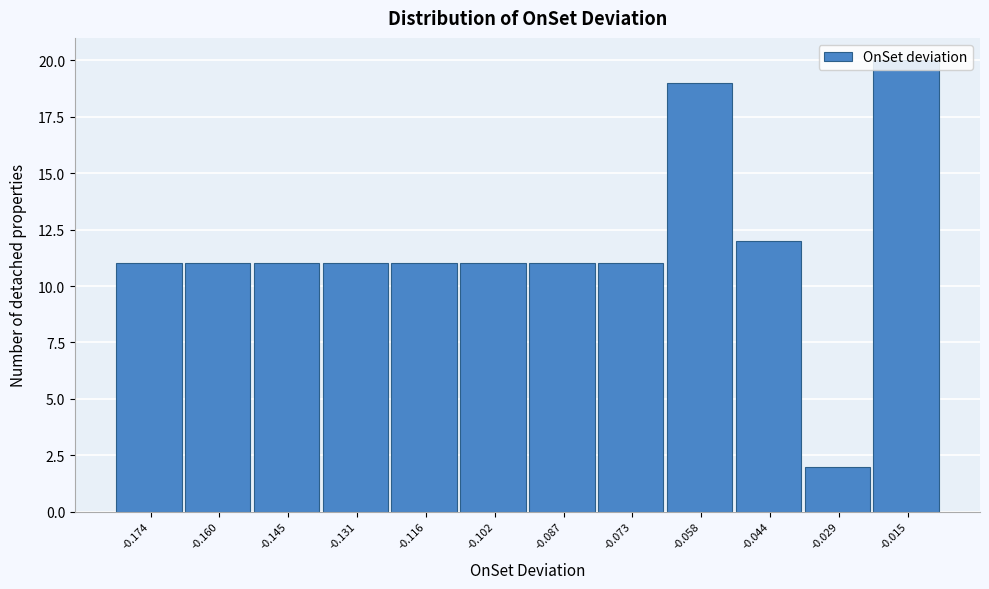

Is it true that the value at -0.116 is 15?

False